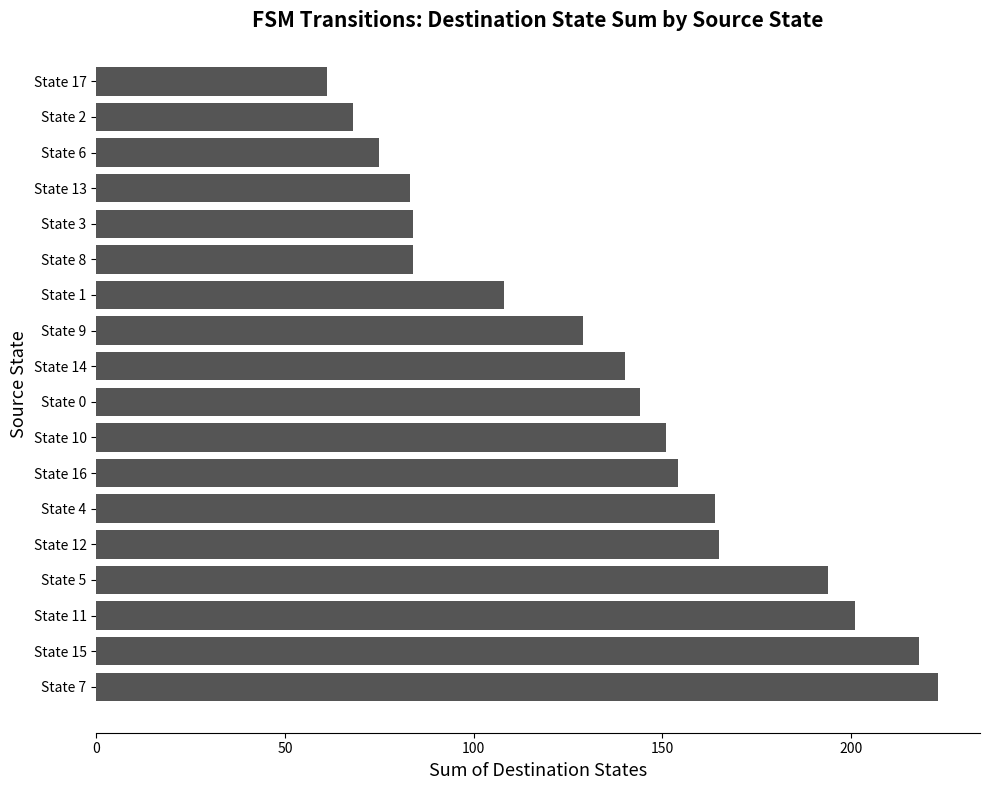

The value at State 8 is 84. True or false?

True